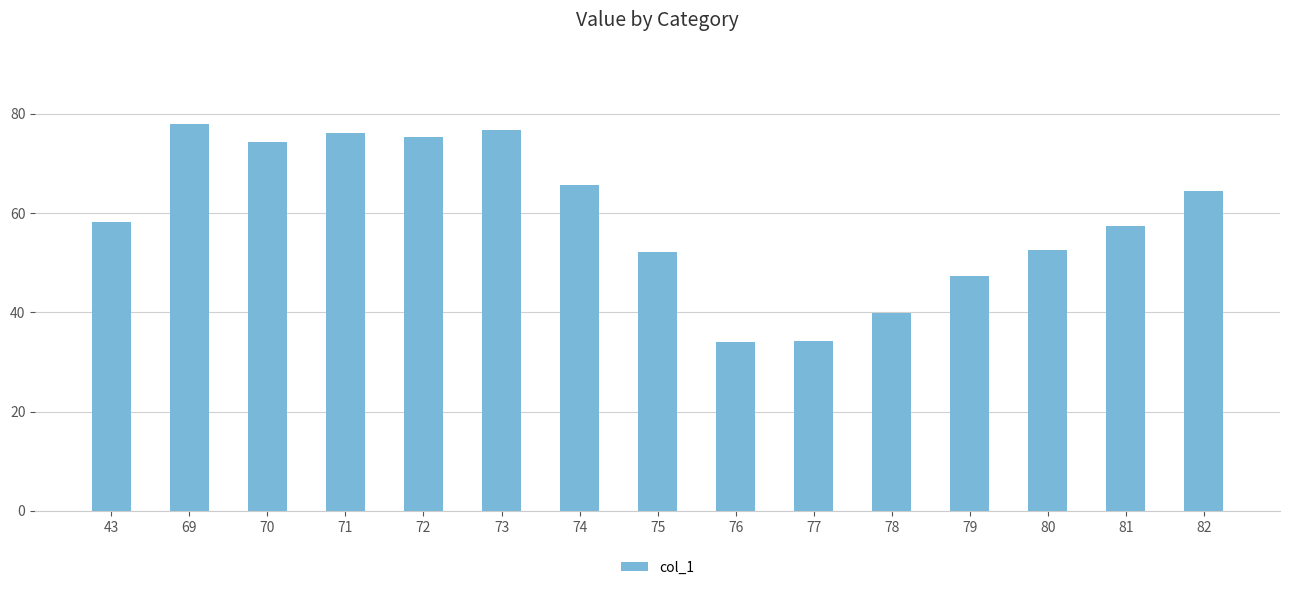

At which category does the chart reach its peak across all series?

69